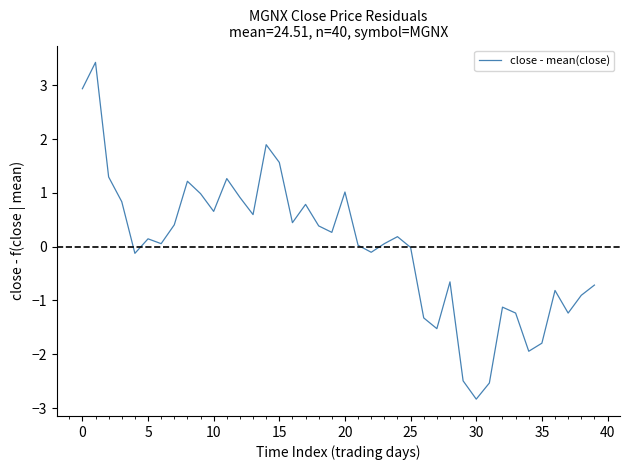

What is the difference between the maximum and minimum values?

6.3